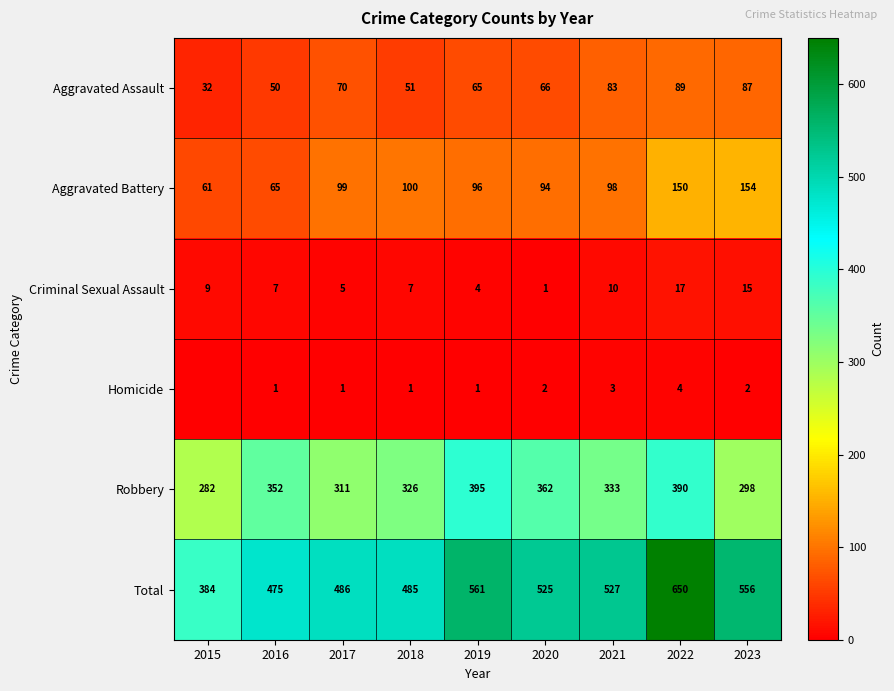

What is the difference between the highest and lowest values at 2022?

646